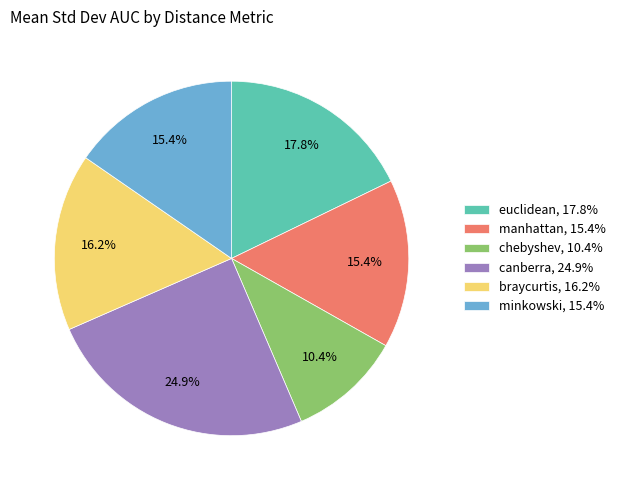

Is there a majority slice in this chart?

No